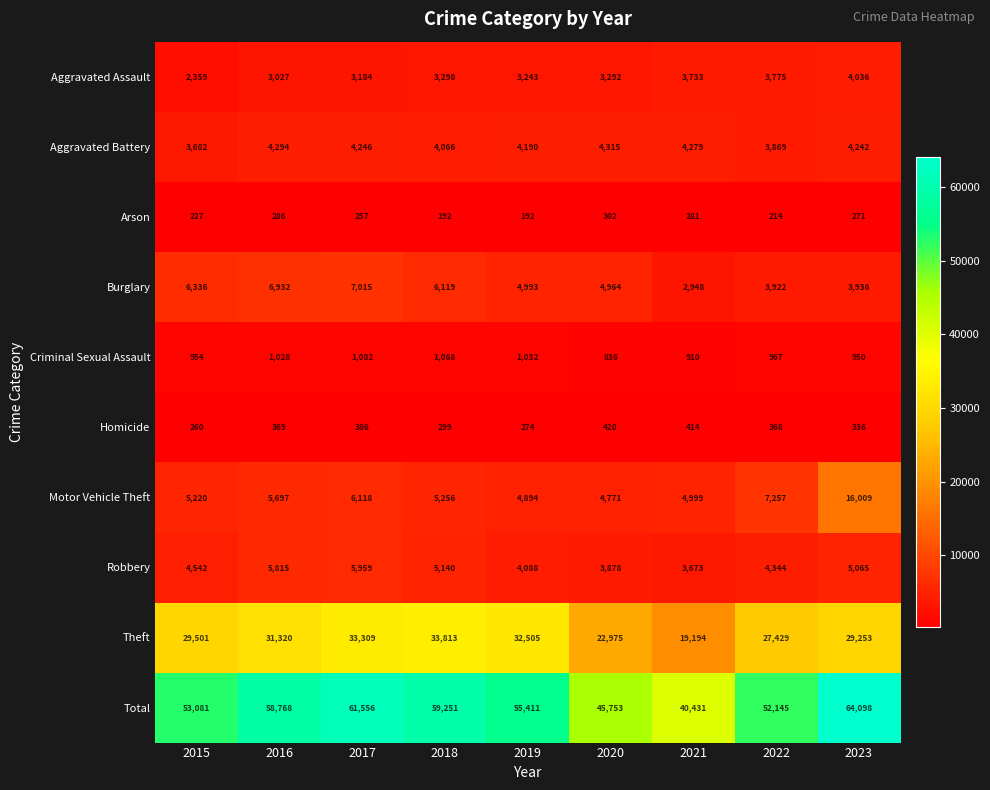

What is the minimum value shown in the chart?

192